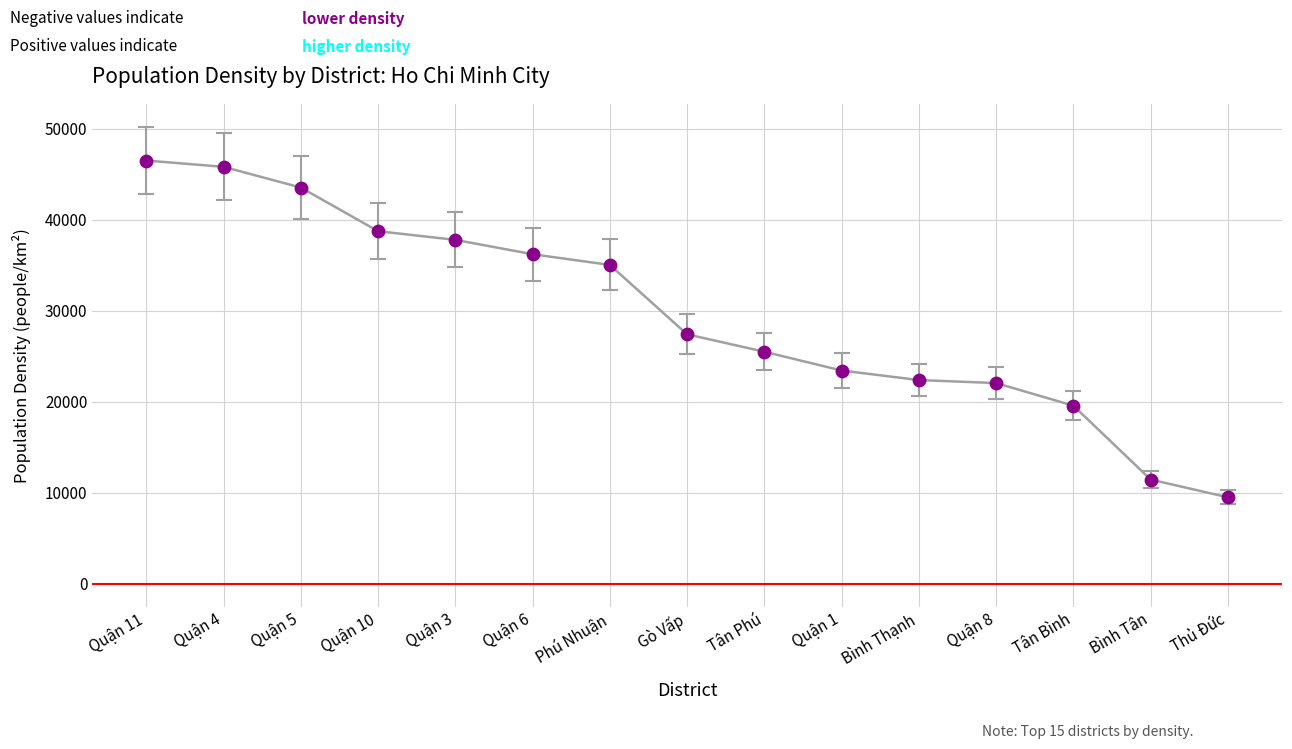

What is the range of Y values (max minus min)?

37009.3